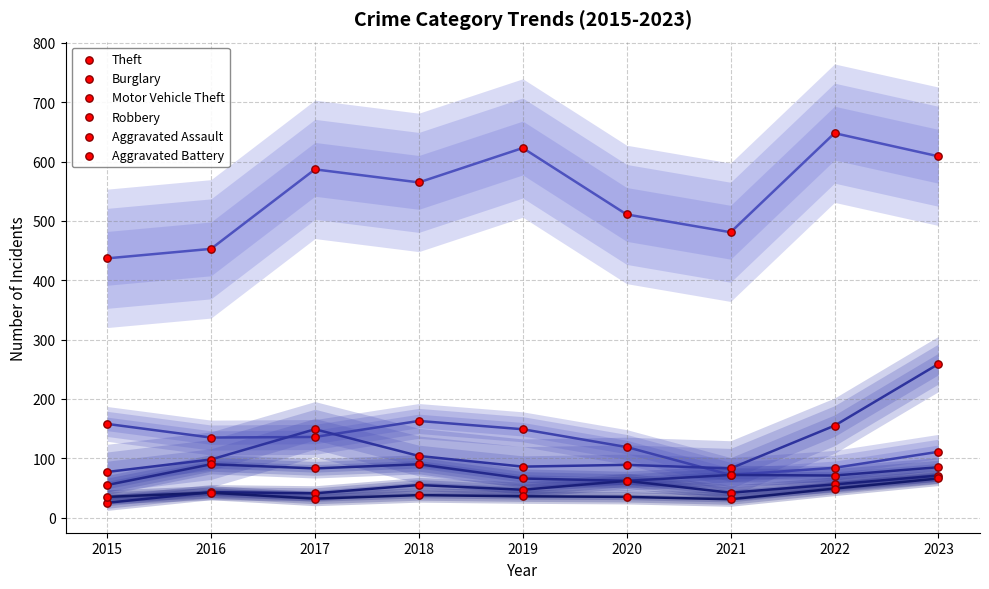

What are all the series names shown in the legend?

Theft, Burglary, Motor Vehicle Theft, Robbery, Aggravated Assault, Aggravated Battery